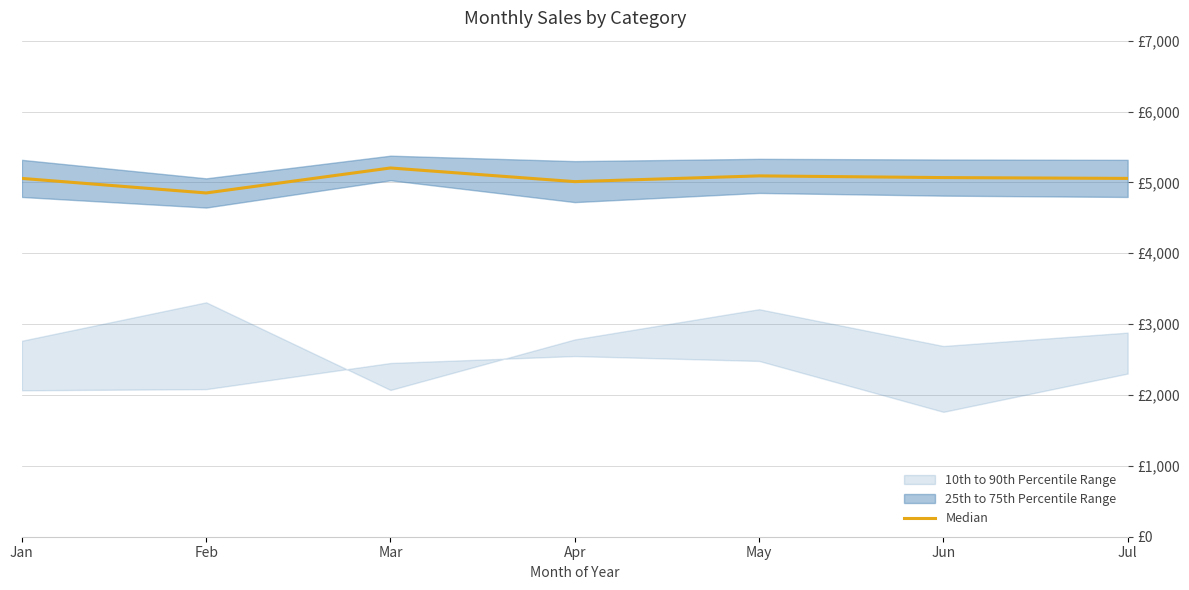

The value at Jul is 5056.3. True or false?

True